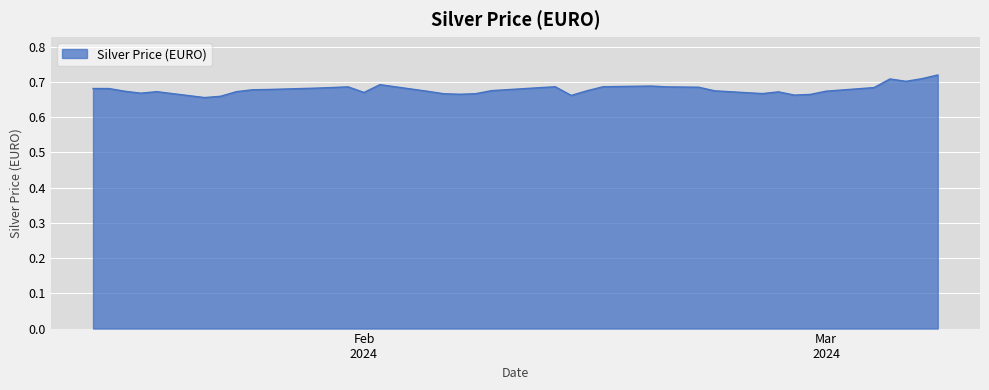

Reading left to right, list all the values displayed in this chart.

0.7	0.7	0.7	0.7	0.7	0.7	0.7	0.7	0.7	0.7	0.7	0.7	0.7	0.7	0.7	0.7	0.7	0.7	0.7	0.7	0.7	0.7	0.7	0.7	0.7	0.7	0.7	0.7	0.7	0.7	0.7	0.7	0.7	0.7	0.7	0.7	0.7	0.7	0.7	0.7